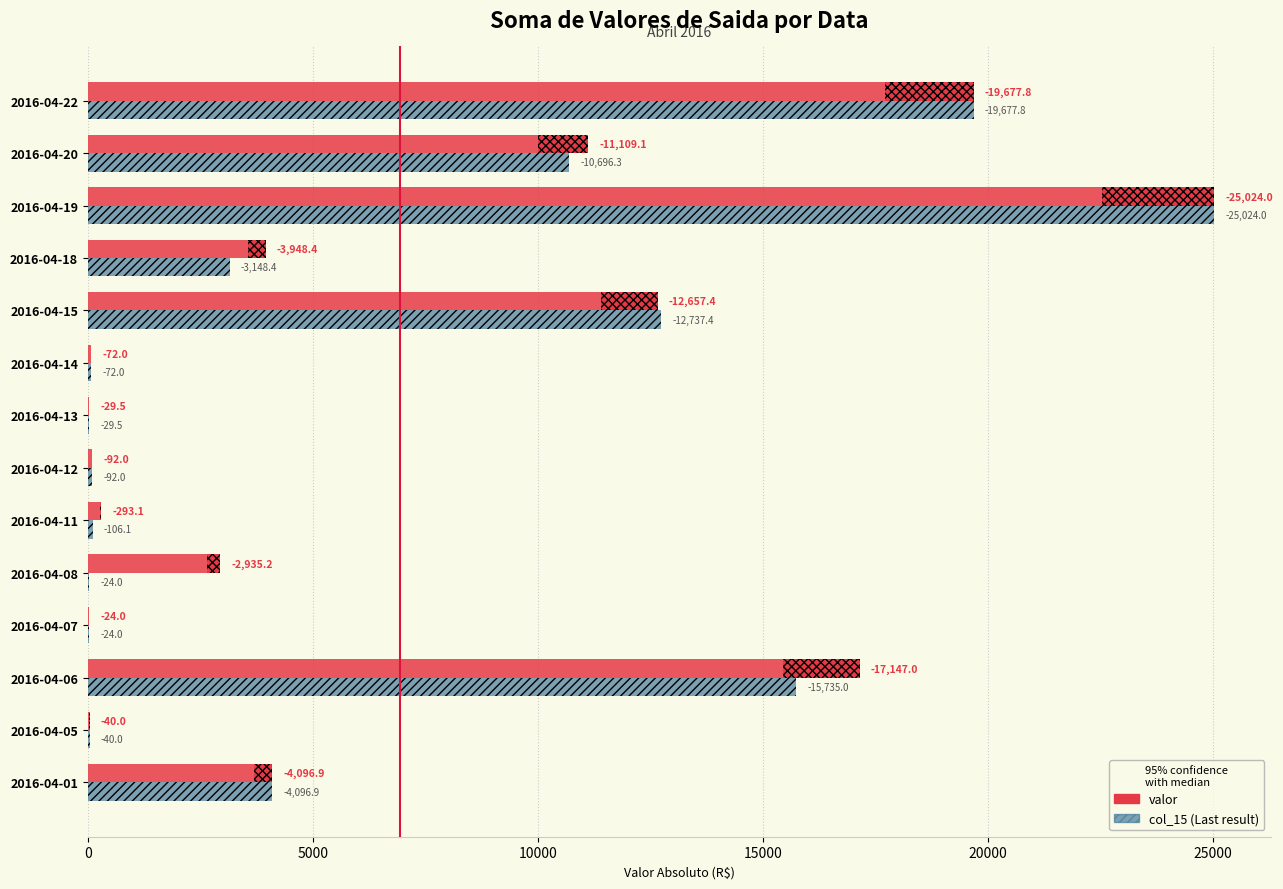

True or false: valor has a value of 29.5 at 2016-04-13.

True